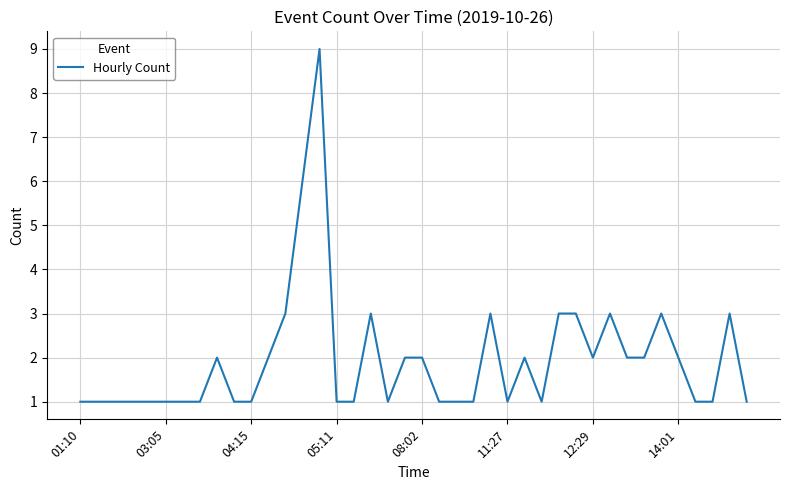

Does the chart display data point markers on the line(s)?

No